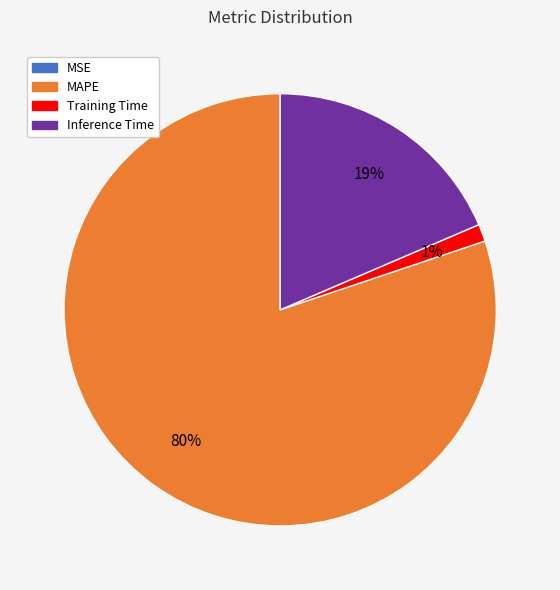

To the nearest percent, what portion does Inference Time represent?

19%